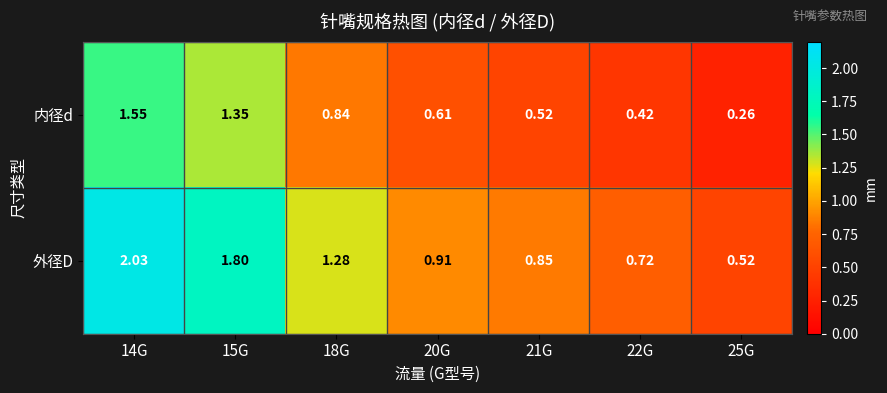

Between 20G and 25G, which series saw the biggest shift?

外径D